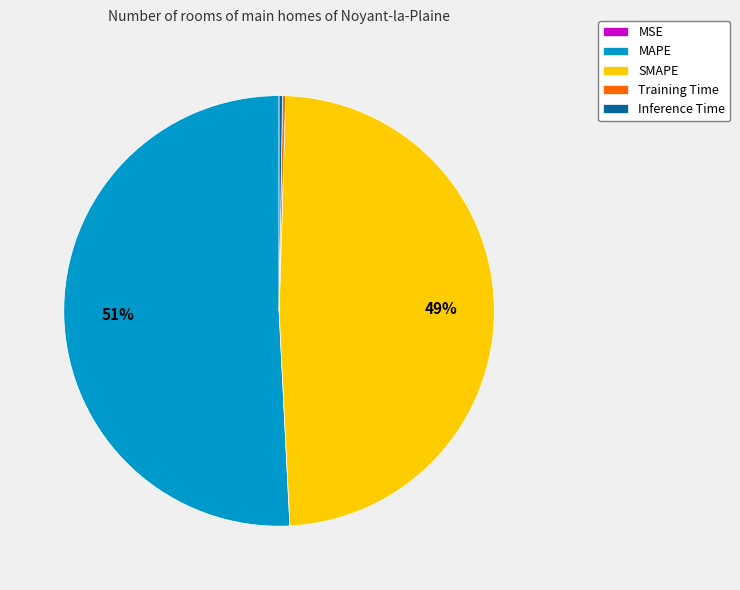

What is the ratio of the value at MAPE to the value at SMAPE?

1.0